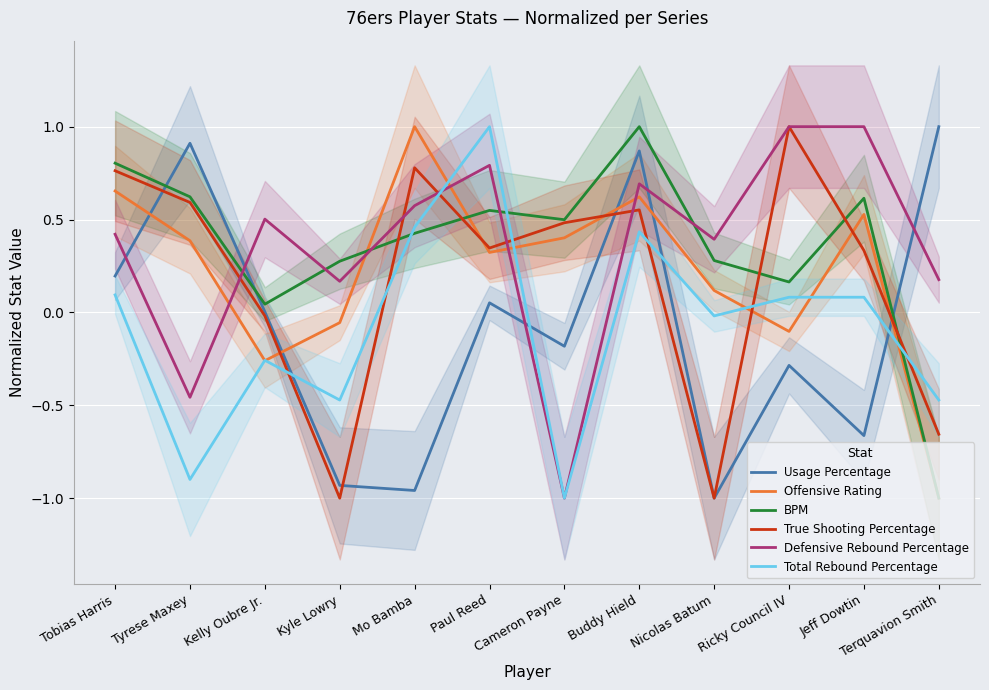

What is the label of the 2nd point from the left?

Tyrese Maxey